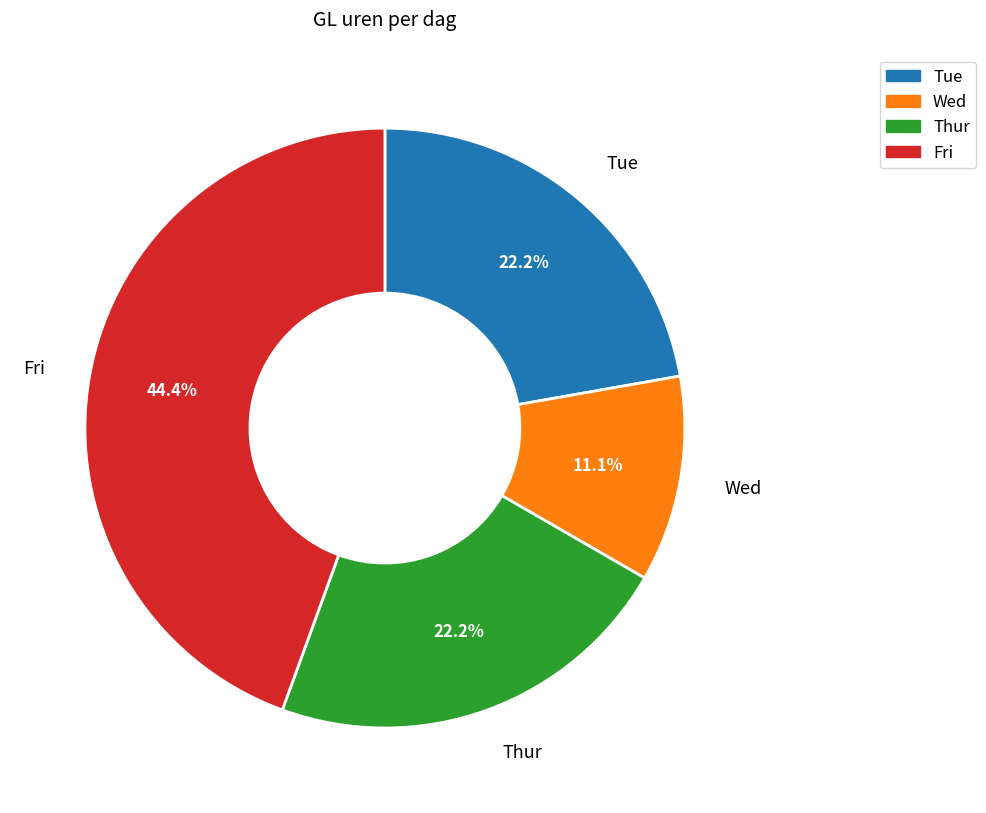

What is the largest slice in the pie chart?

Fri